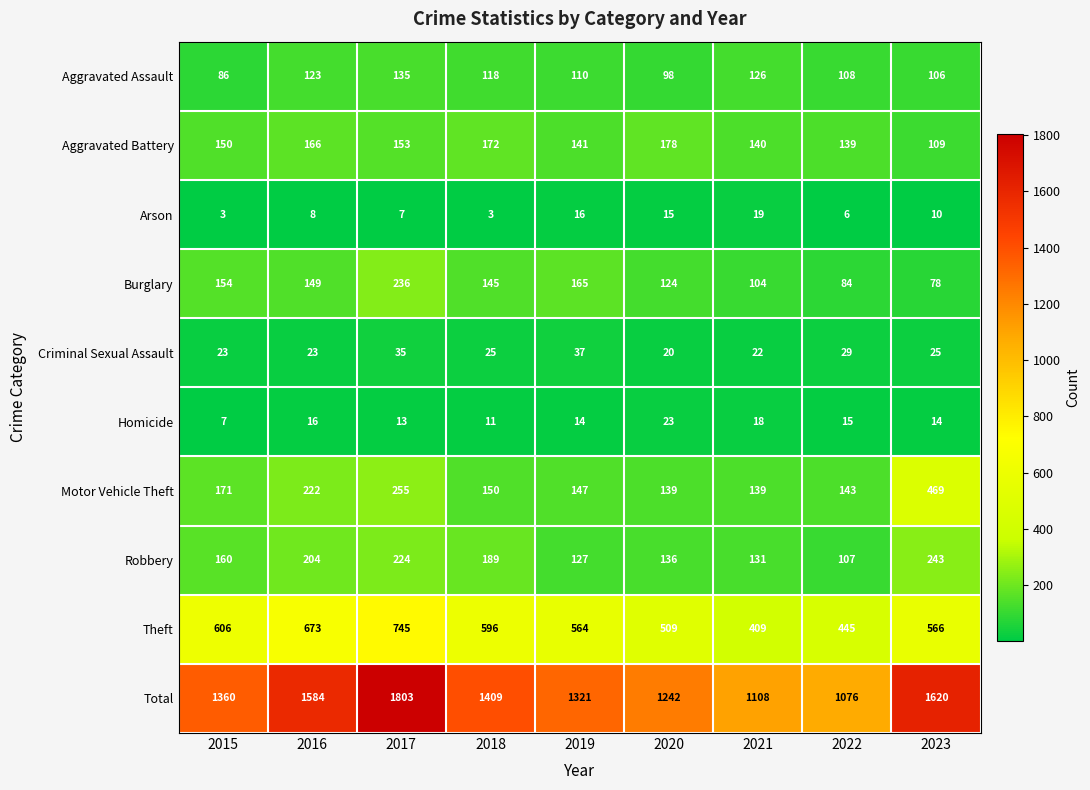

True or false: Aggravated Assault has a value of 123 at 2016.

True